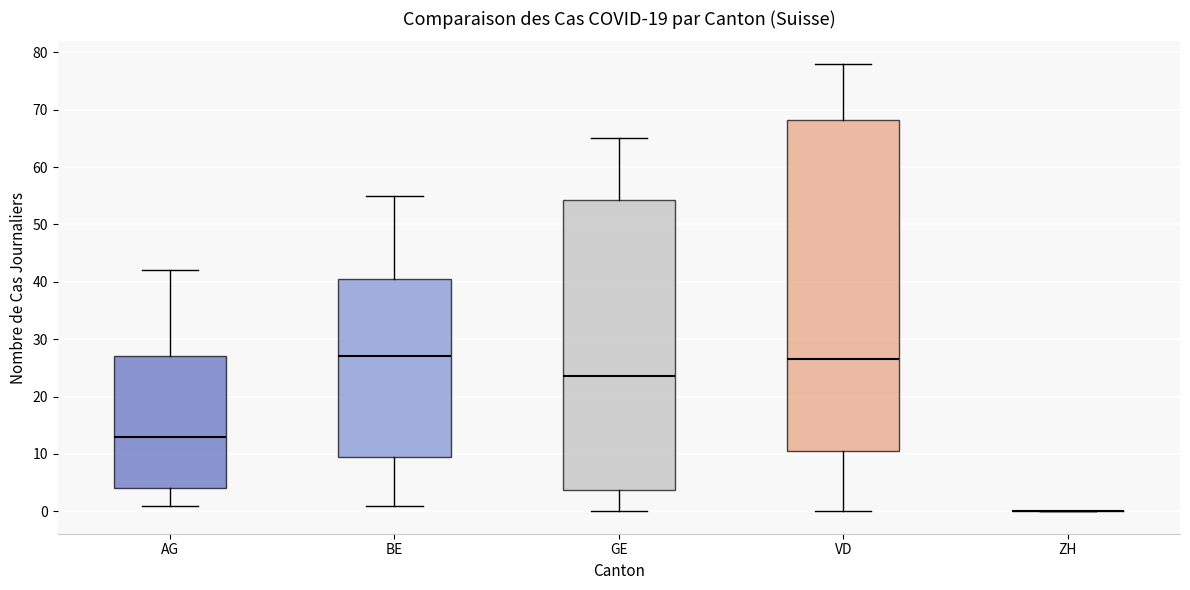

Reading left to right, transcribe this box plot: for each box, give where its median line is, the range the box spans, and where its two whiskers end, as read against the y-axis. The values are not printed on the chart, so give them approximately, as read against the axis.

AG: median 13, box 4 to 27, whiskers 1 to 42
BE: median 27, box 10 to 41, whiskers 1 to 55
GE: median 24, box 4 to 54, whiskers 0 to 65
VD: median 27, box 11 to 68, whiskers 0 to 78
ZH: box collapsed to a line at 0, whiskers 0 to 0